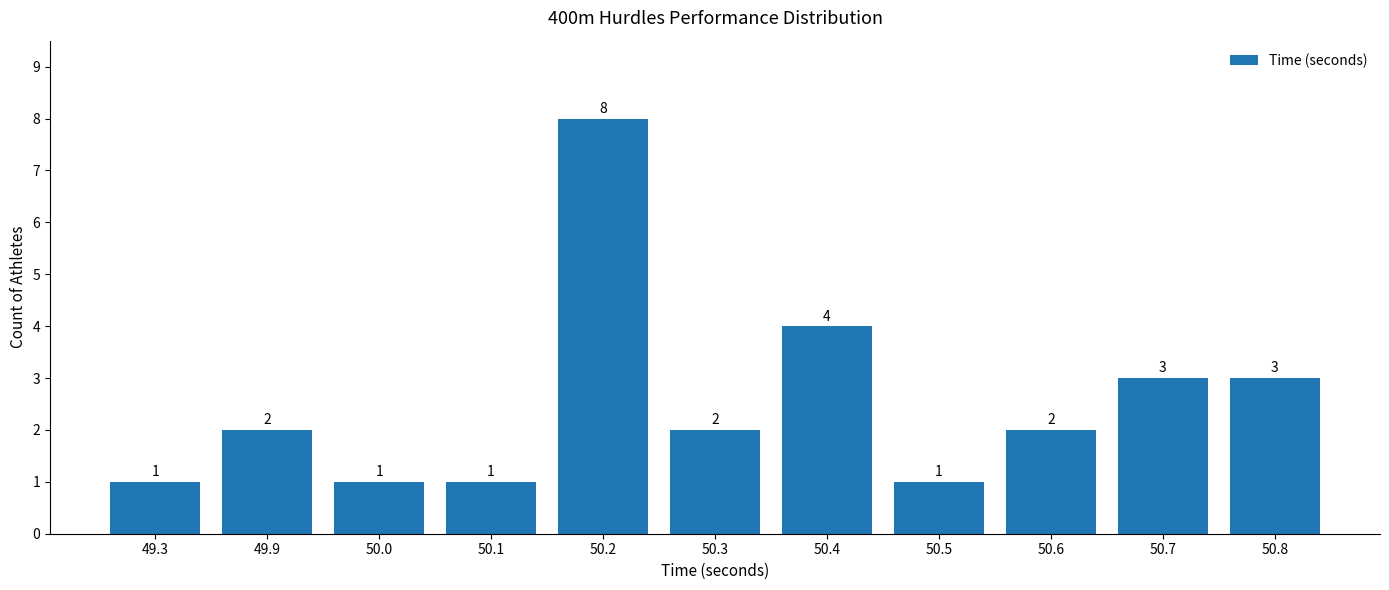

What is the ratio of the value at 50.8 to the value at 49.3?

3.0